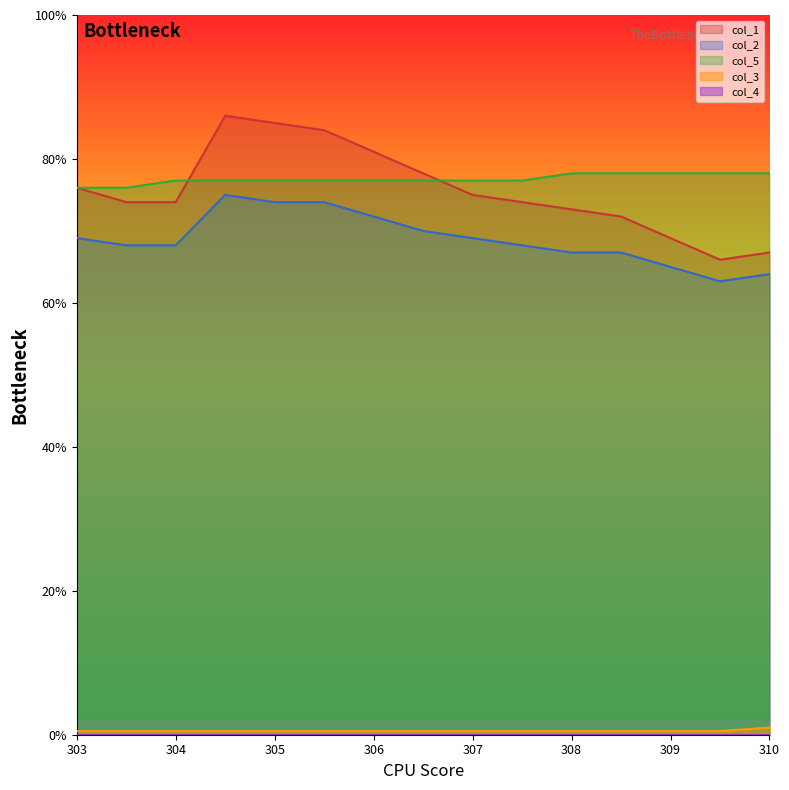

True or false: col_3 has more than 1 points higher than both neighbors.

False